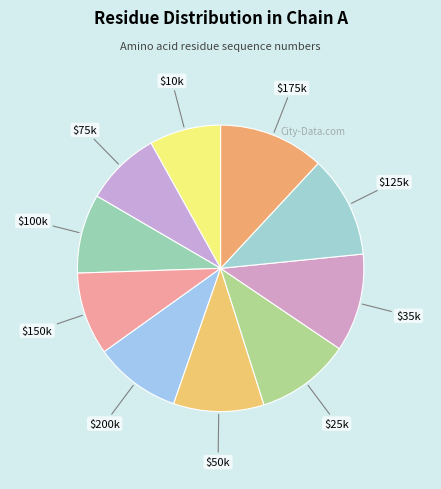

True or false: $50k accounts for 10% of the total.

True